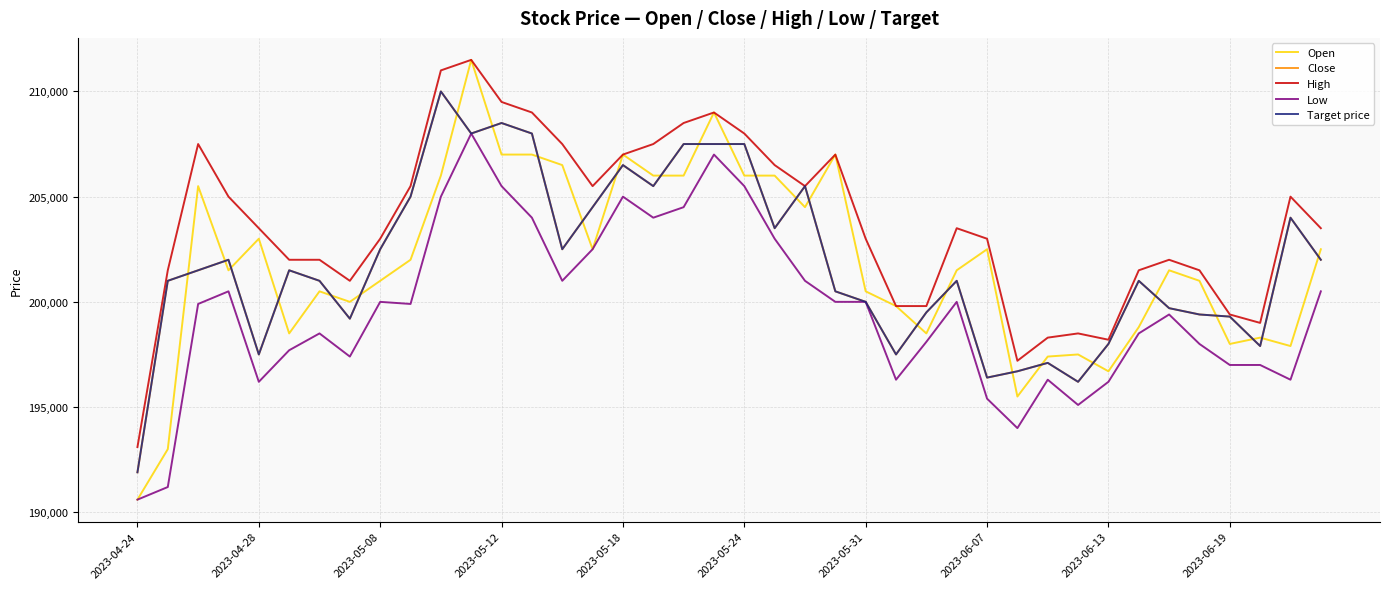

How many interior local peaks does the High series have?

8